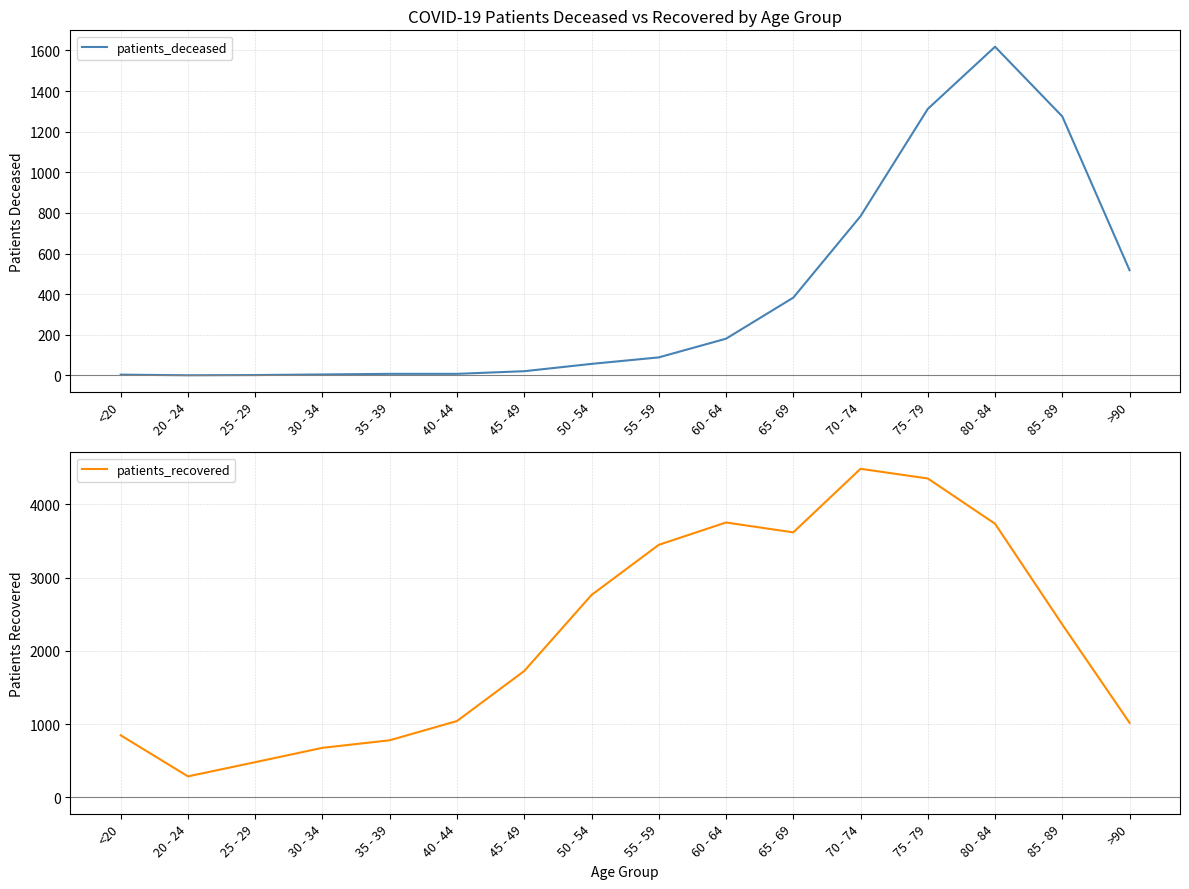

At which category is the sum across all series the highest?

75 - 79